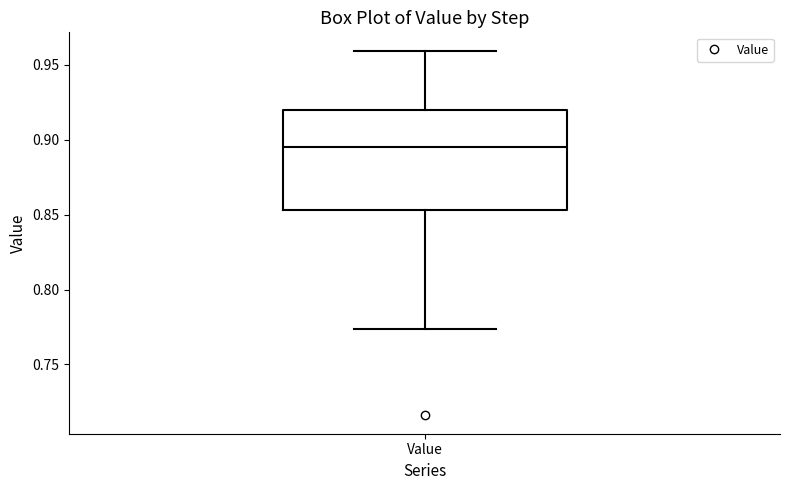

Transcribe this box plot: give where the median line is, the range the box spans, and where the two whiskers end, as read against the y-axis. The values are not printed on the chart, so give them approximately, as read against the axis.

median 0.895, box 0.855 to 0.920, whiskers 0.775 to 0.960